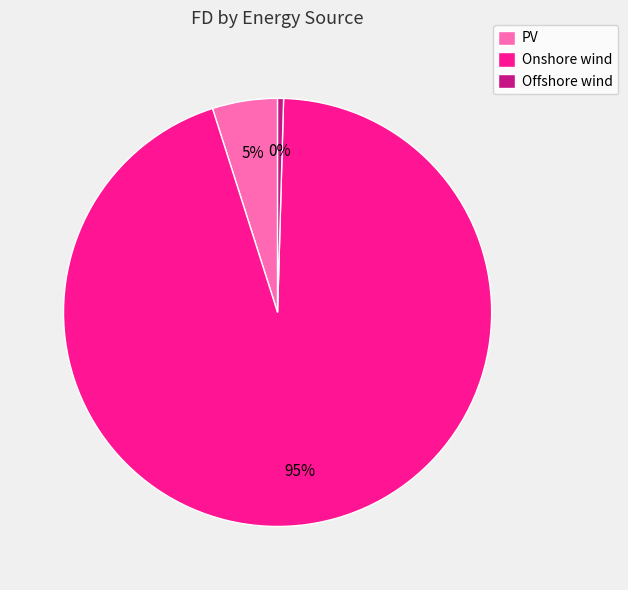

Rank the categories by value from lowest to highest.

Offshore wind, PV, Onshore wind